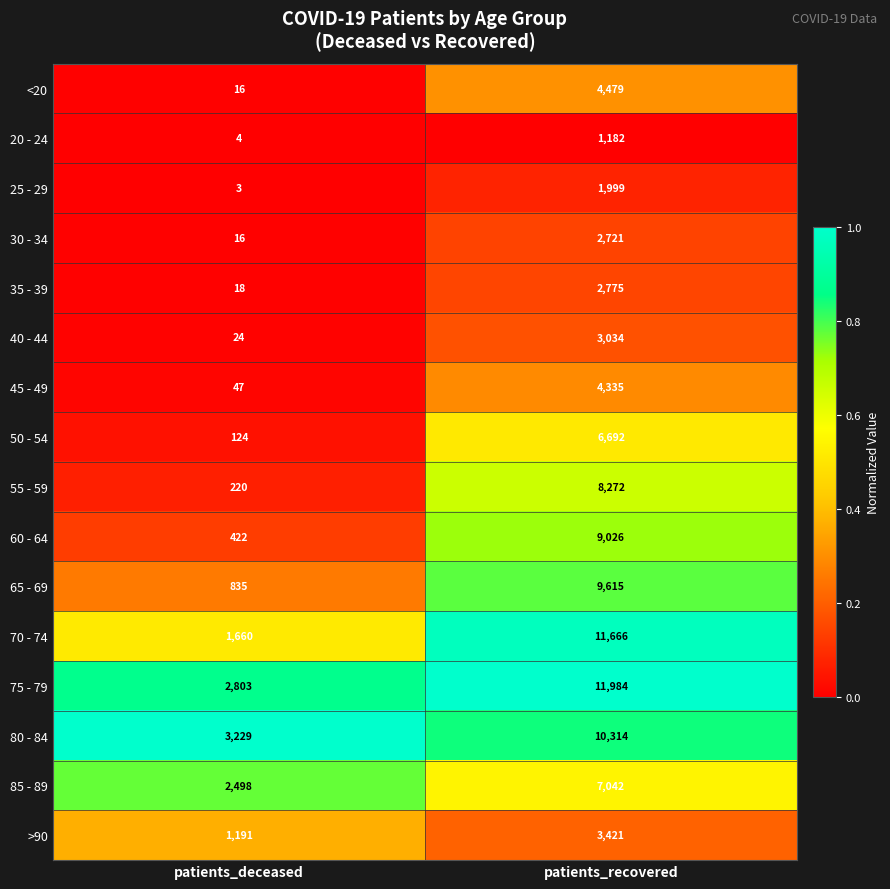

True or false: >90 has a value of 1958 at patients_recovered.

False